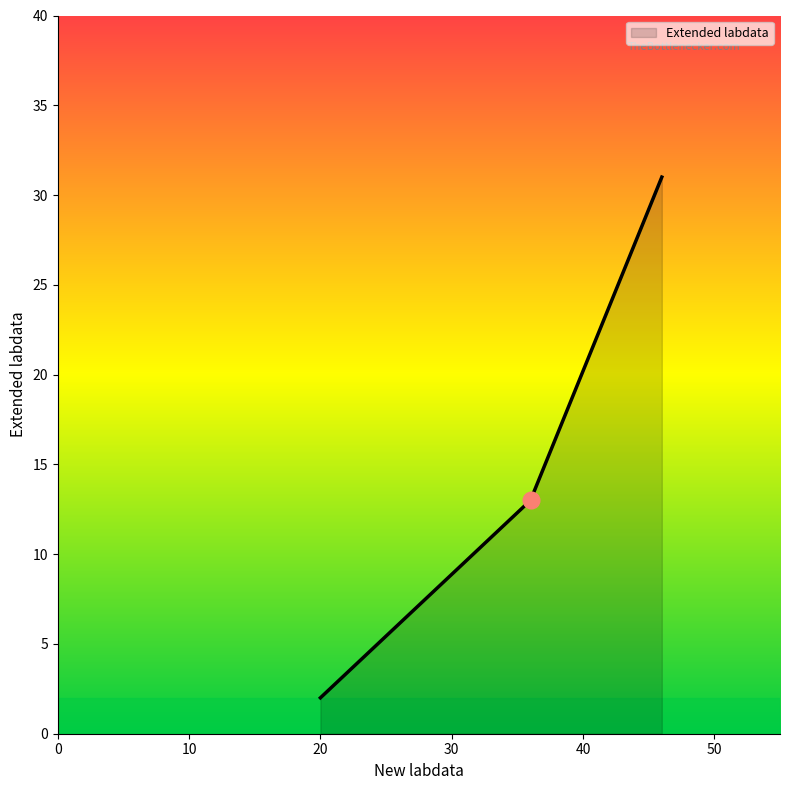

How many values are below 13?

1